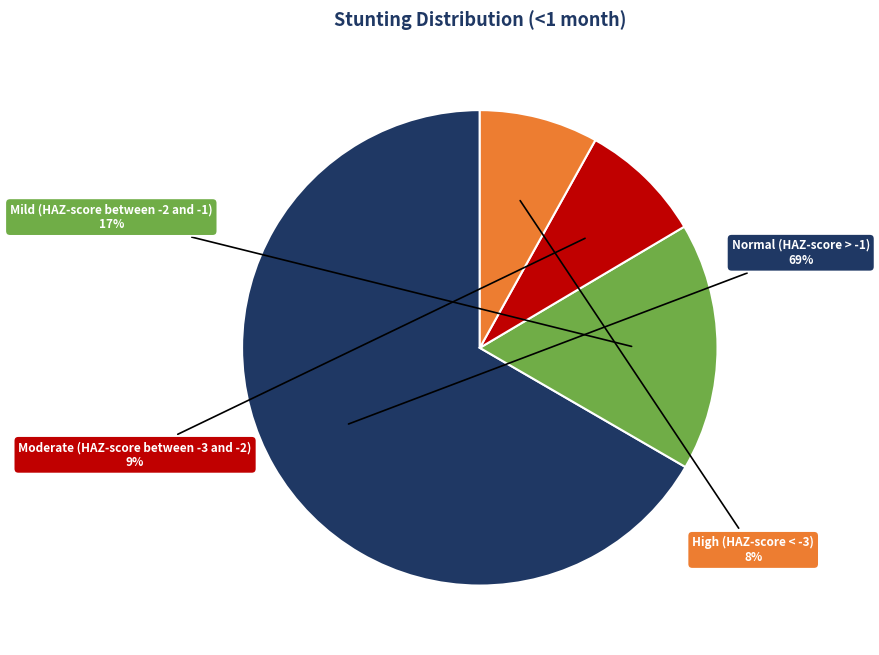

To the nearest percent, what is the average slice percentage?

25%